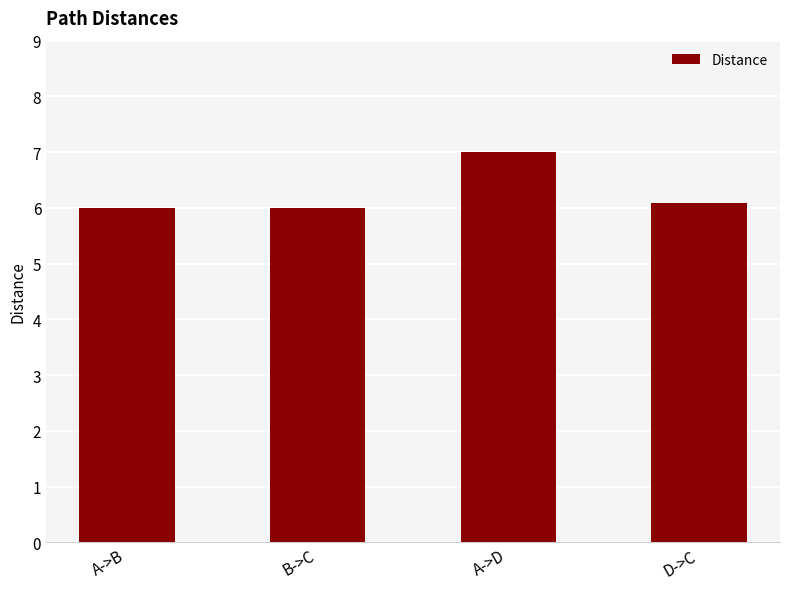

True or false: the data shows 6.1 at D->C.

True